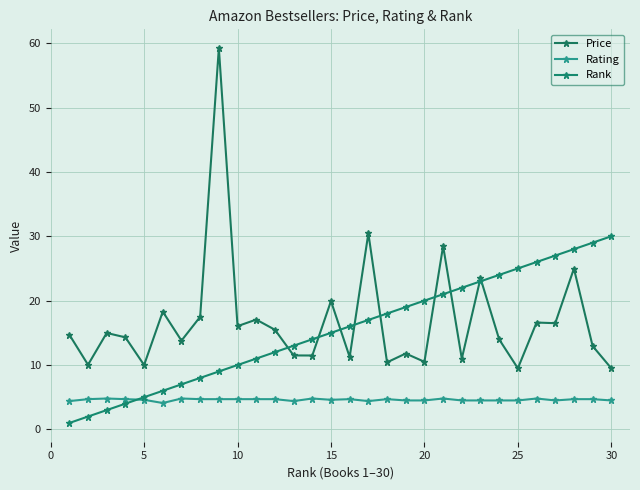

What are all the series names shown in the legend?

Price, Rating, Rank